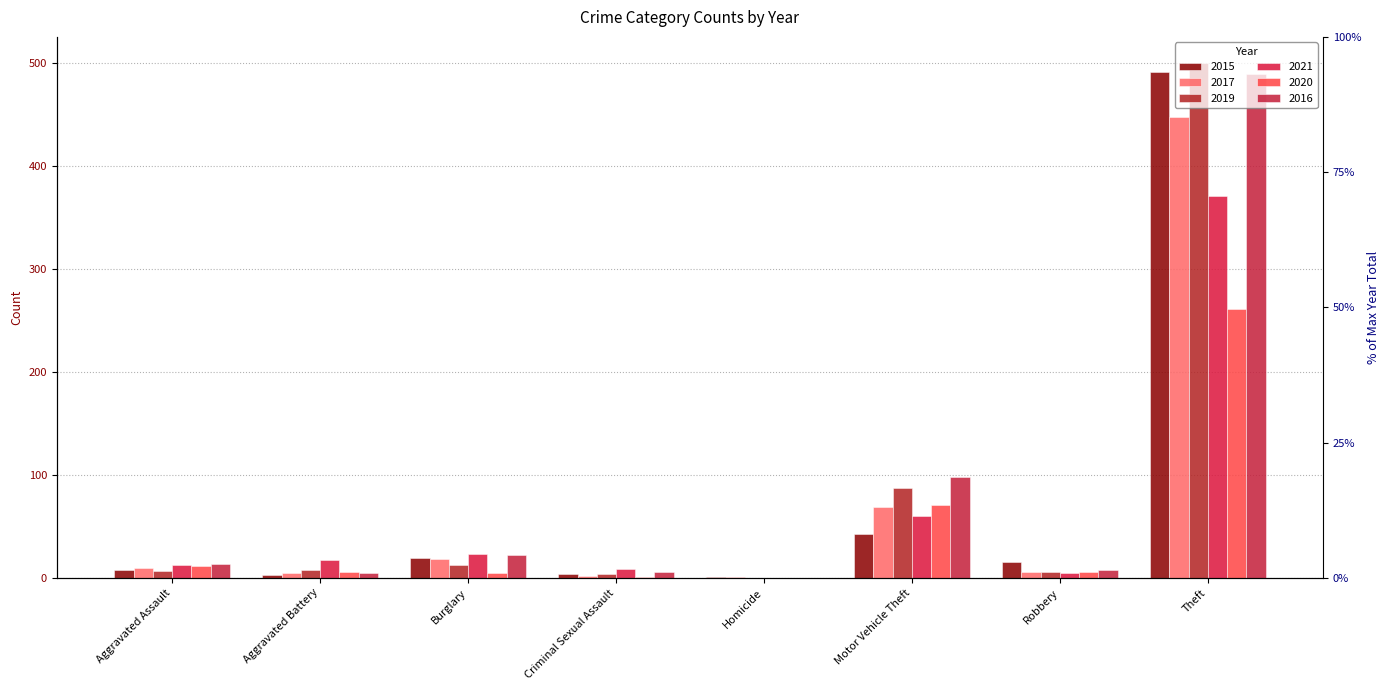

How many bars are there in each group?

6